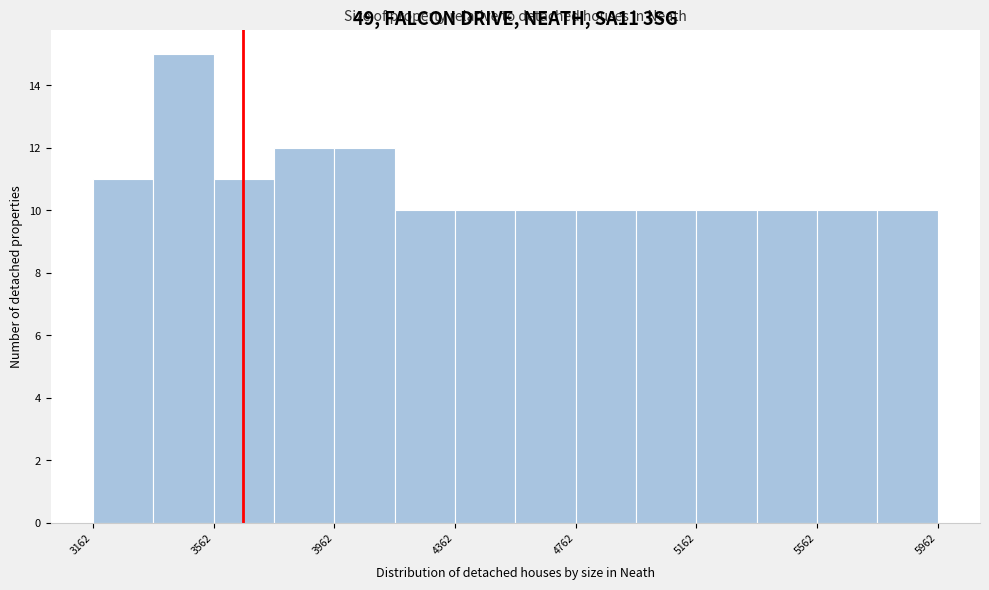

Reading left to right, list every bar in this chart as the range it spans on the x-axis followed by its height. Neither the bar edges nor the heights are printed on the chart, so give them approximately, as read against the axes.

3150 to 3350: 11
3350 to 3550: 15
3550 to 3750: 11
3750 to 3950: 12
3950 to 4150: 12
4150 to 4350: 10
4350 to 4550: 10
4550 to 4750: 10
4750 to 4950: 10
4950 to 5150: 10
5150 to 5350: 10
5350 to 5550: 10
5550 to 5750: 10
5750 to 5950: 10